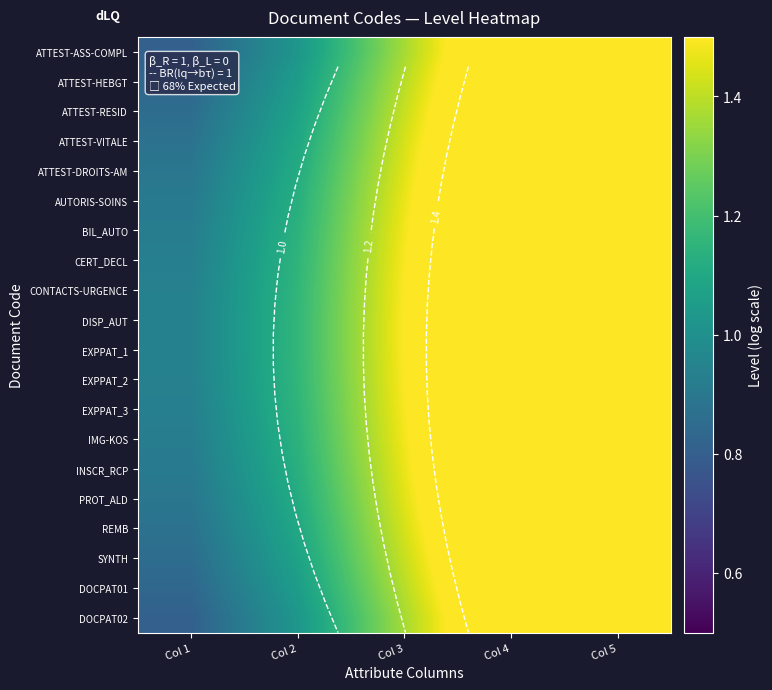

What is the total value across all series at Col 5?

40.2